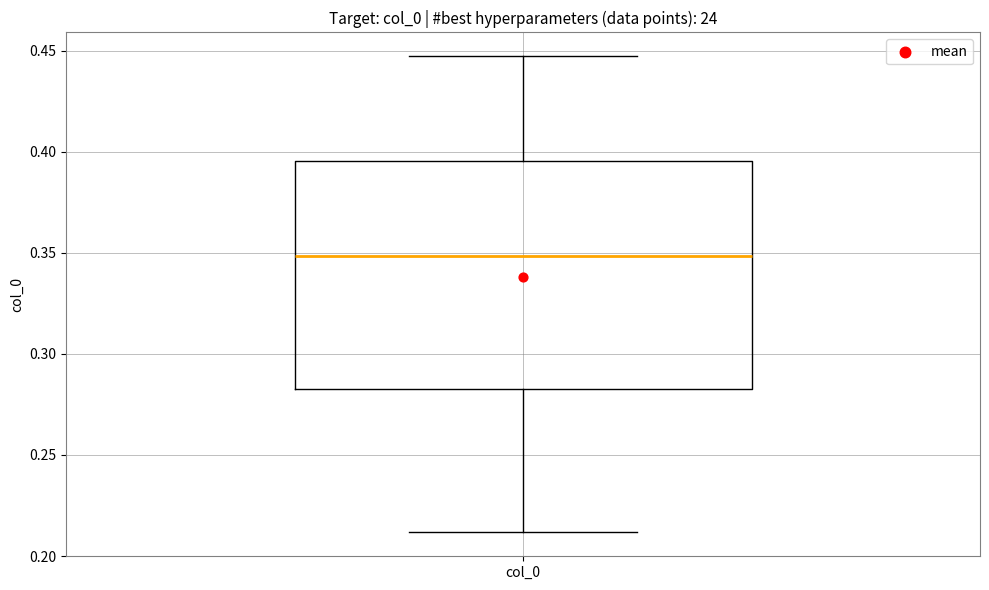

Read this box plot against the y-axis: the position of the median line, the range covered by the box, and the ends of both whiskers. The values are not printed on the chart, so give them approximately, as read against the axis.

median 0.350, box 0.285 to 0.395, whiskers 0.210 to 0.445